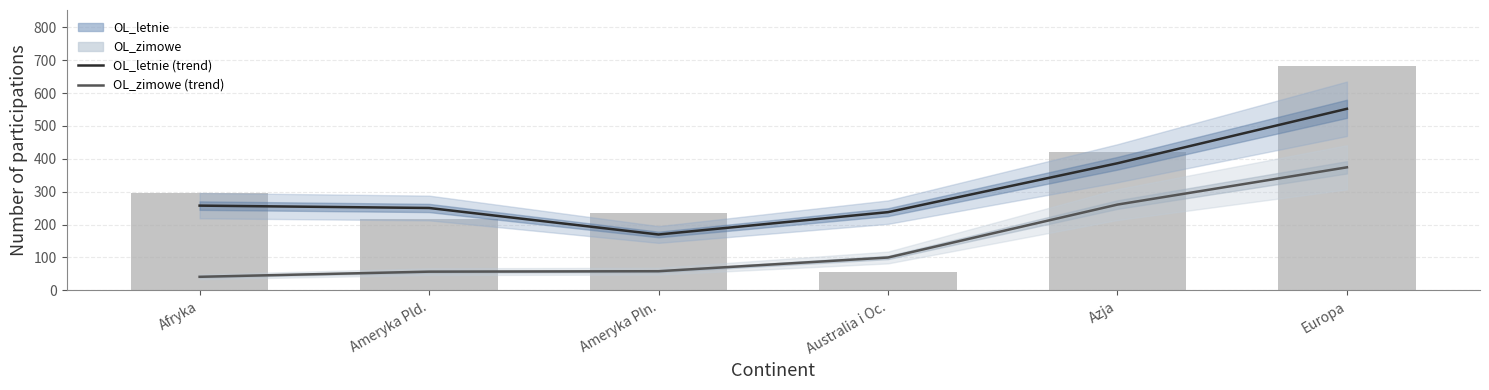

True or false: OL_zimowe (trend) has a value of 99.7 at Australia i Oc..

True